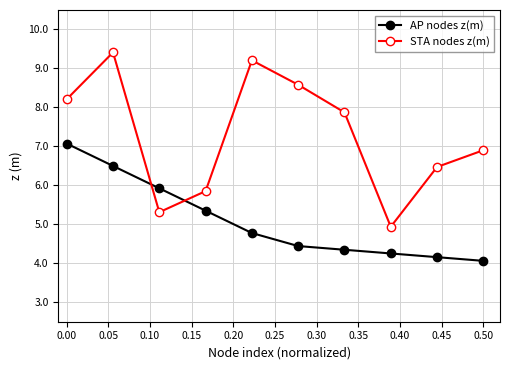

What is the difference between the second highest and second lowest values in the STA nodes z(m) series?

3.9